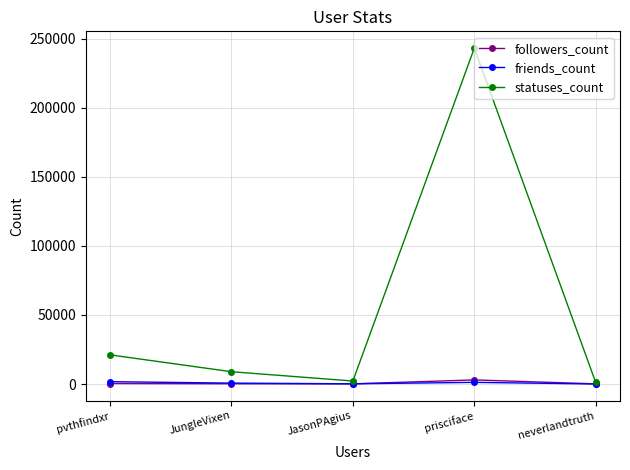

What is the maximum value for friends_count?

1720